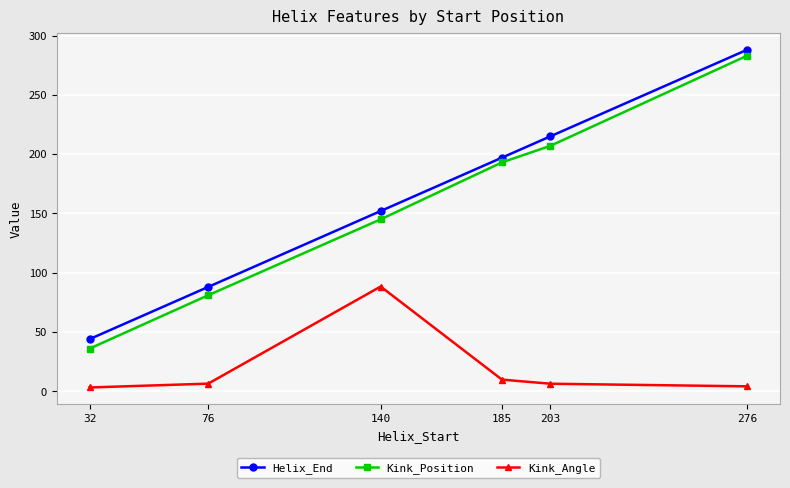

Is the value of Kink_Angle at 76 greater than the value of Helix_End at 203?

No